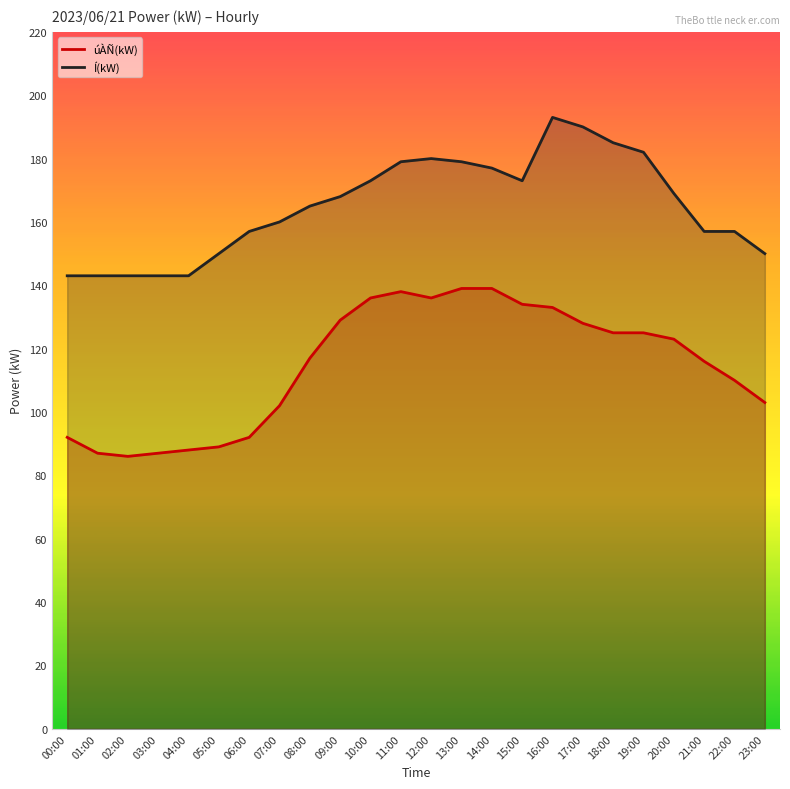

Between 12:00 and 20:00, which series saw the biggest shift?

úÀÑ(kW)